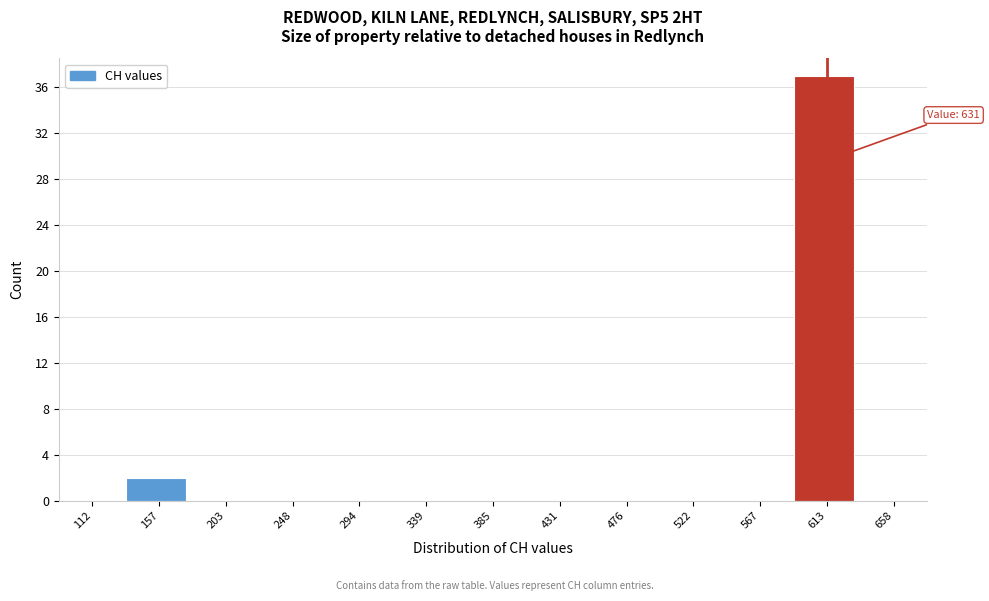

Over which range of the x-axis is the bar tallest?

590 to 635